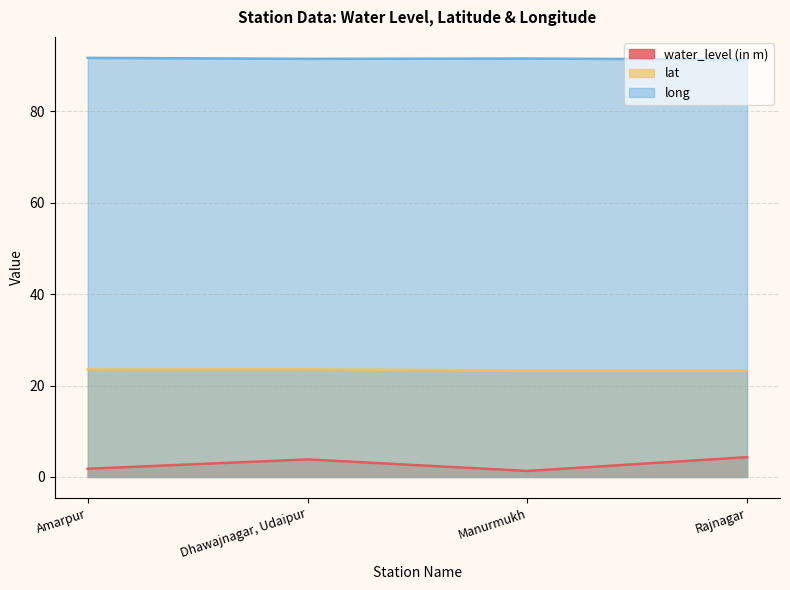

What is the difference between the long values at Dhawajnagar, Udaipur and Amarpur?

0.2